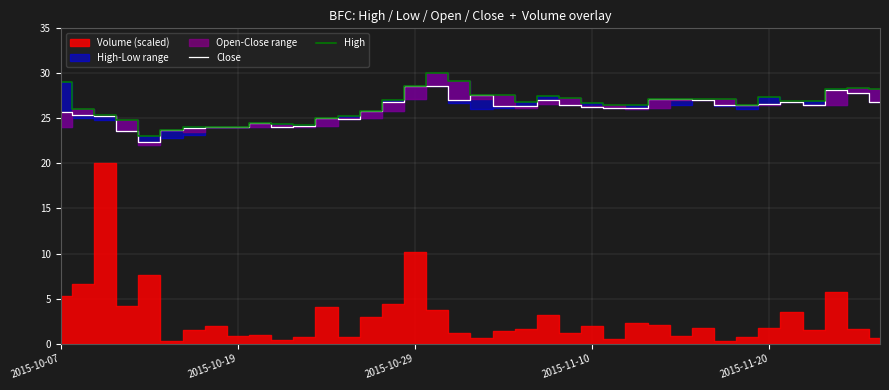

What is the difference between the highest and lowest values at 17?

1.4